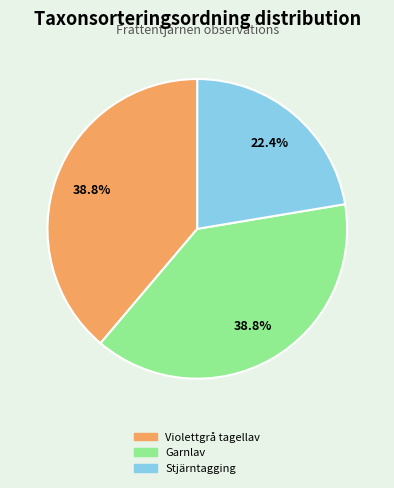

Between Garnlav and Stjärntagging, which is larger?

Garnlav